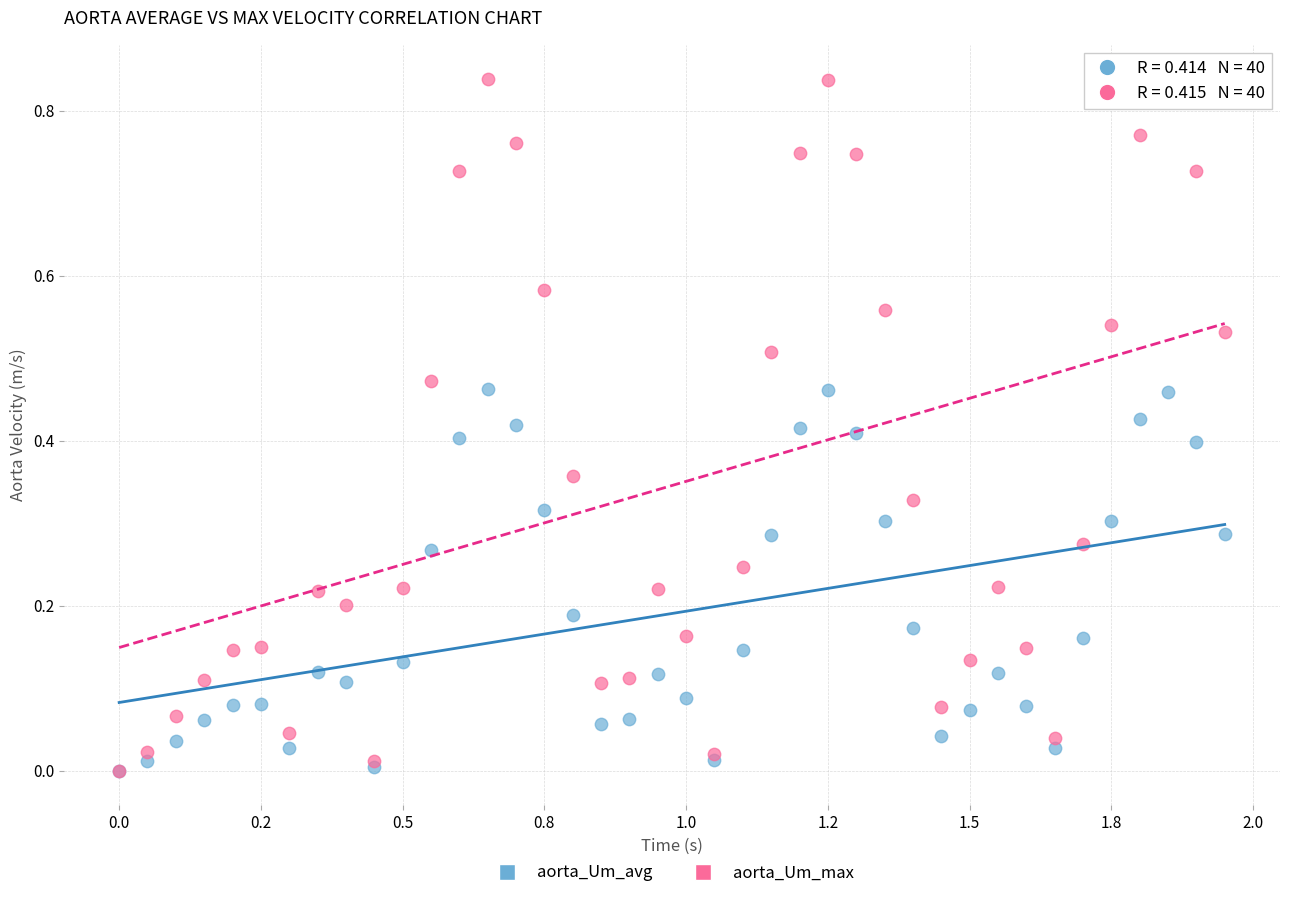

What are all the series names shown in the legend?

aorta_Um_avg, aorta_Um_max